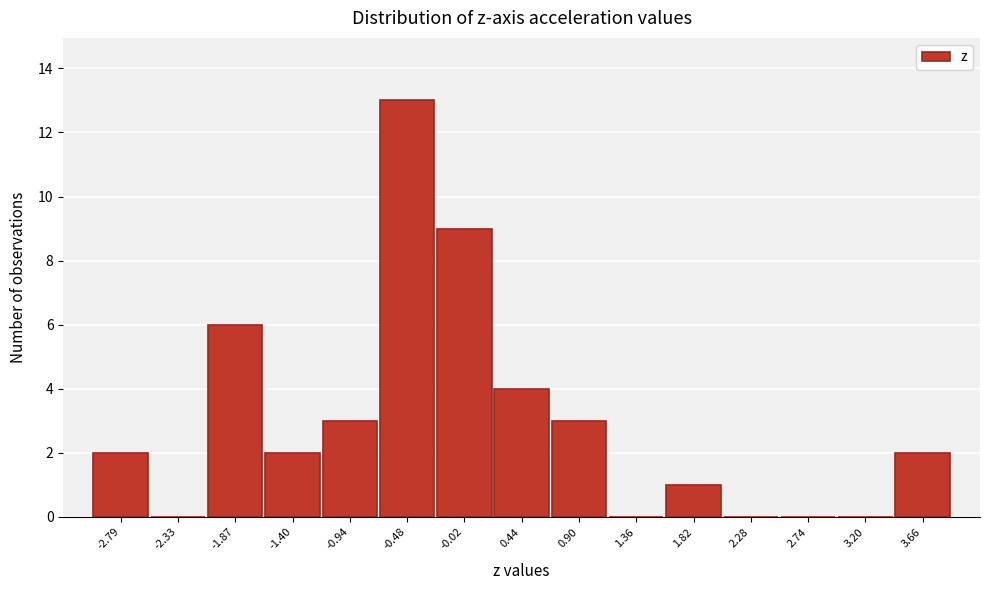

Reading right to left, list all the values displayed in this chart.

3.66=2	3.20=0	2.74=0	2.28=0	1.82=1	1.36=0	0.90=3	0.44=4	-0.02=9	-0.48=13	-0.94=3	-1.40=2	-1.87=6	-2.33=0	-2.79=2